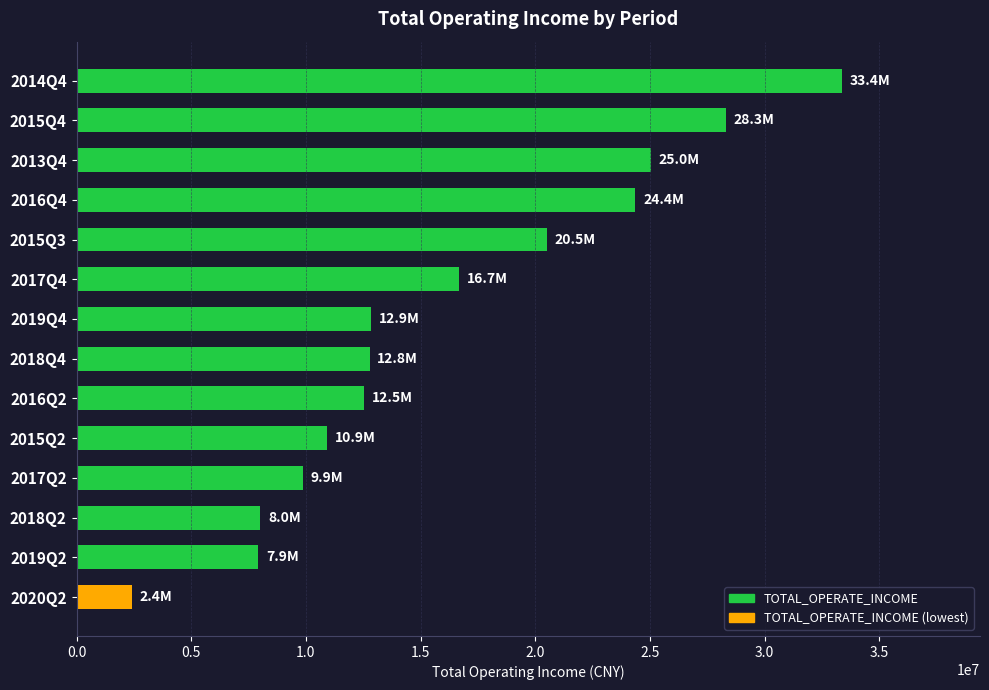

At which label is the value closest to 17899738?

2017Q4